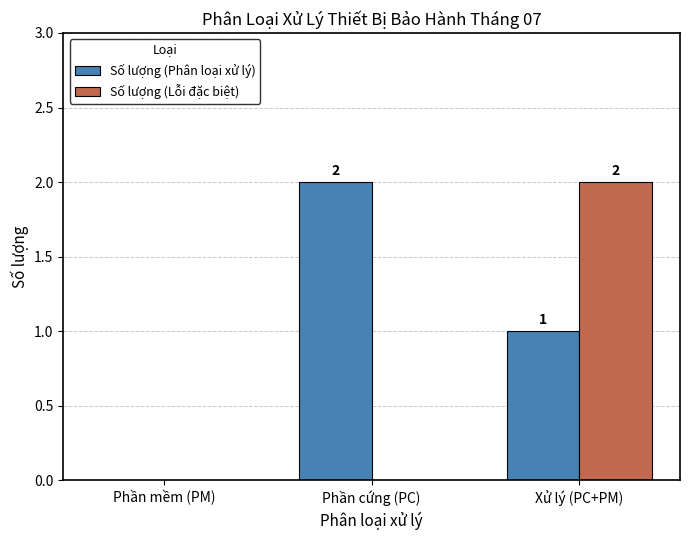

The Số lượng (Lỗi đặc biệt) series shows 0 at Phần cứng (PC). True or false?

True